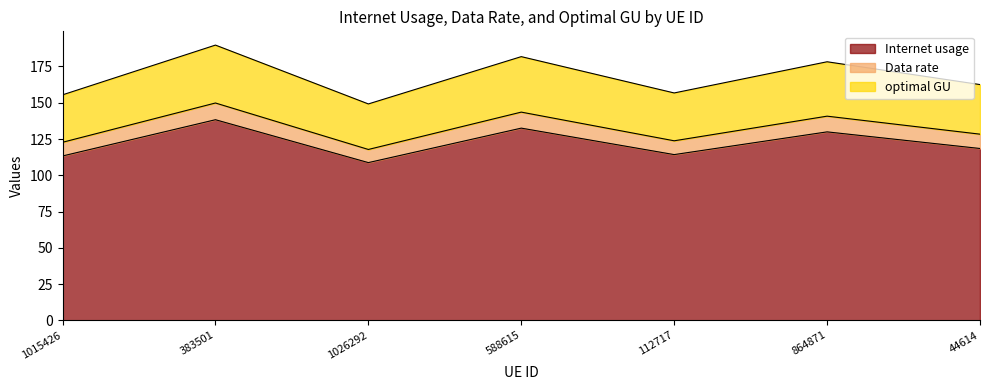

What is the difference between the Internet usage values at 383501 and 44614?

19.8